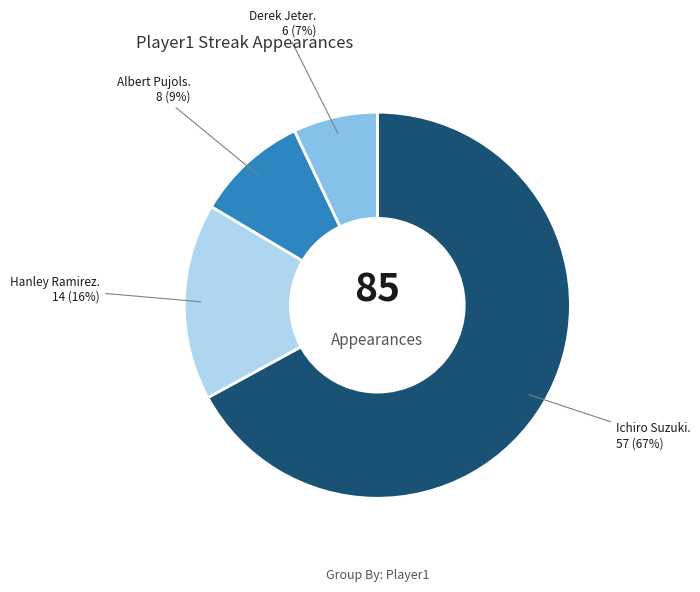

Does any single category account for the majority?

Yes